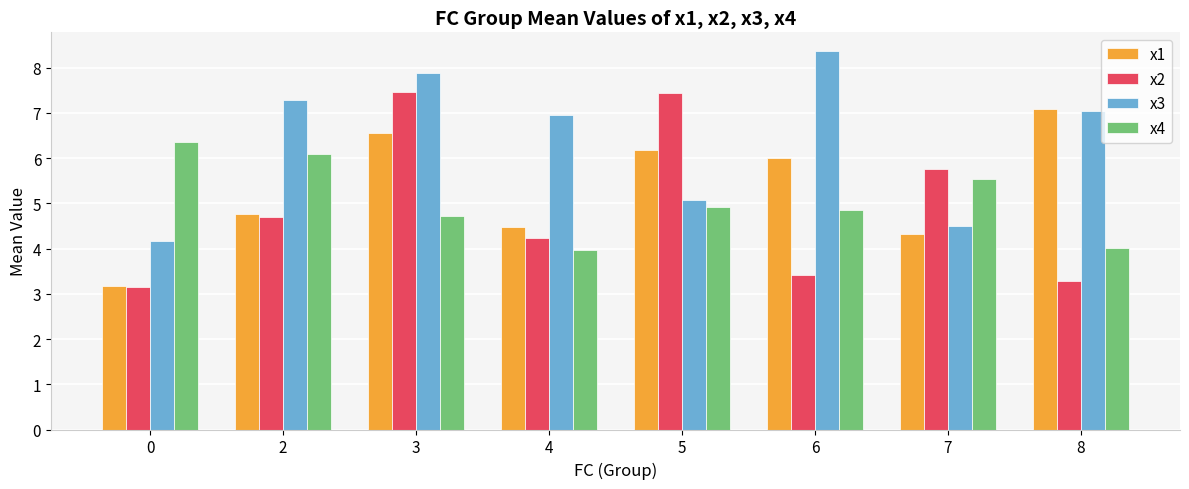

Is it true that x1 equals 1.7 at 0?

False